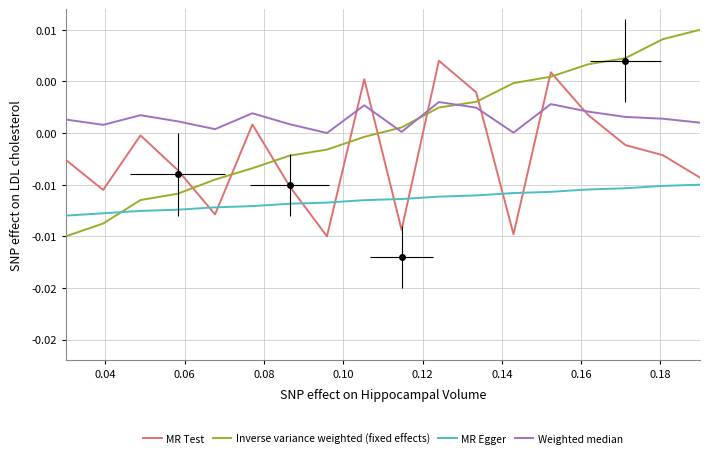

The value of MR Test at 14 is 0.0. True or false?

False